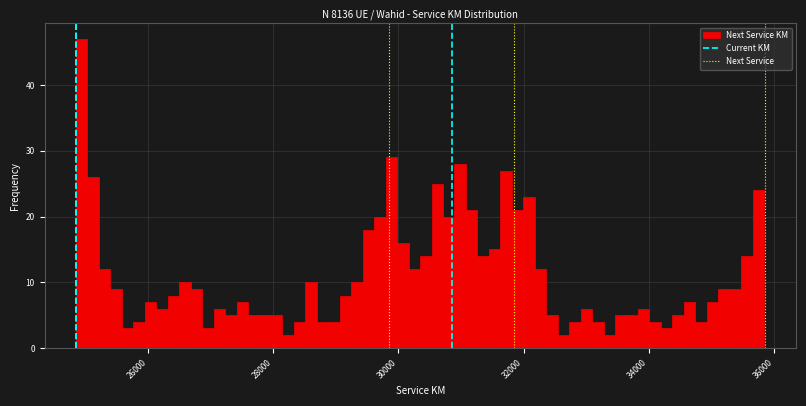

Read against the x-axis, roughly where is the centre of the tallest bar?

25000